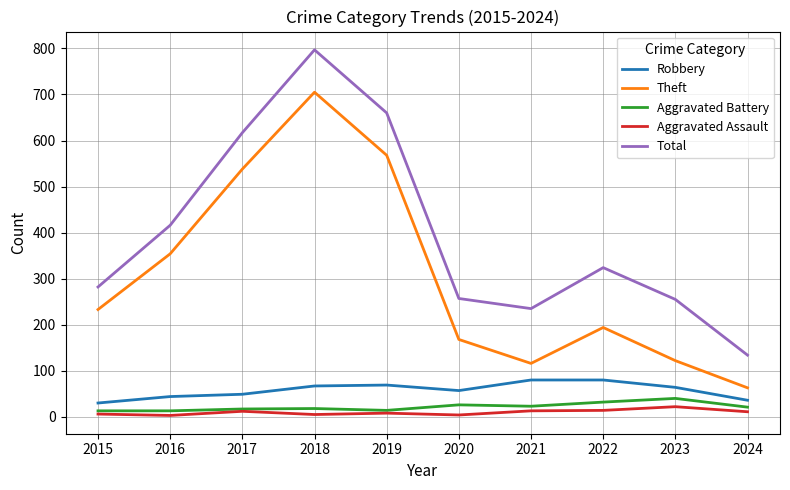

True or false: Aggravated Assault and Total cross at least once.

False